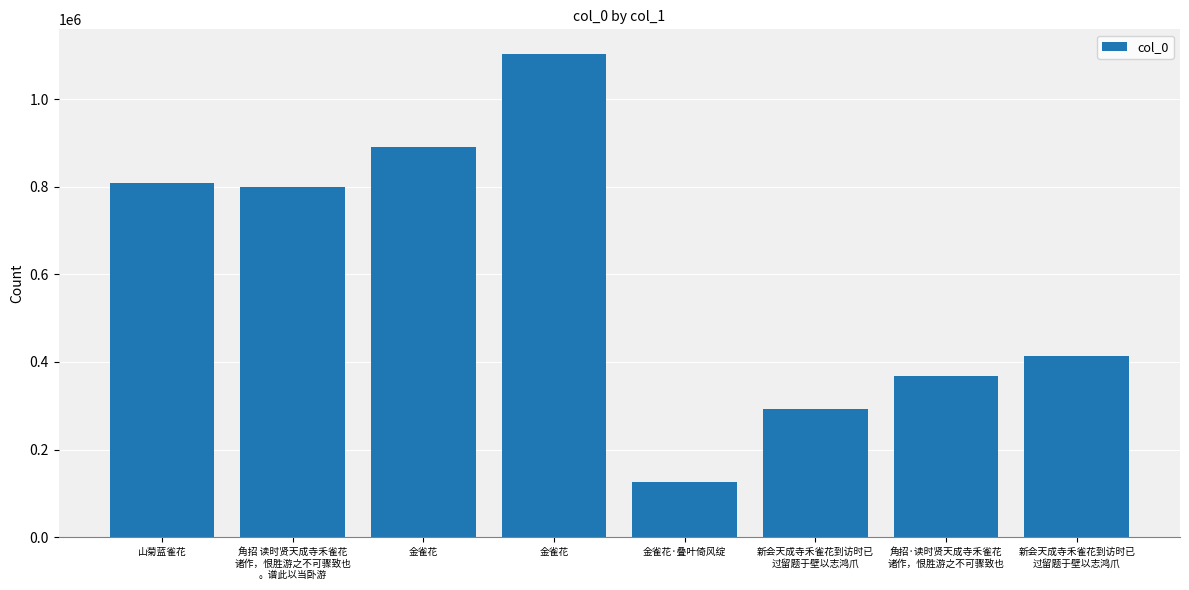

Reading left to right, transcribe all the data shown in this chart.

山菊蓝雀花
=809110	角招 读时贤天成寺禾雀花
诸作，恨胜游之不可骤致也
。谱此以当卧游=799015	金雀花
=891986	金雀花
=1104409	金雀花·叠叶倚风绽
=125539	新会天成寺禾雀花到访时已
过留题于壁以志鸿爪=292875	角招·读时贤天成寺禾雀花
诸作，恨胜游之不可骤致也=368858	新会天成寺禾雀花到访时已
过留题于壁以志鸿爪=412914